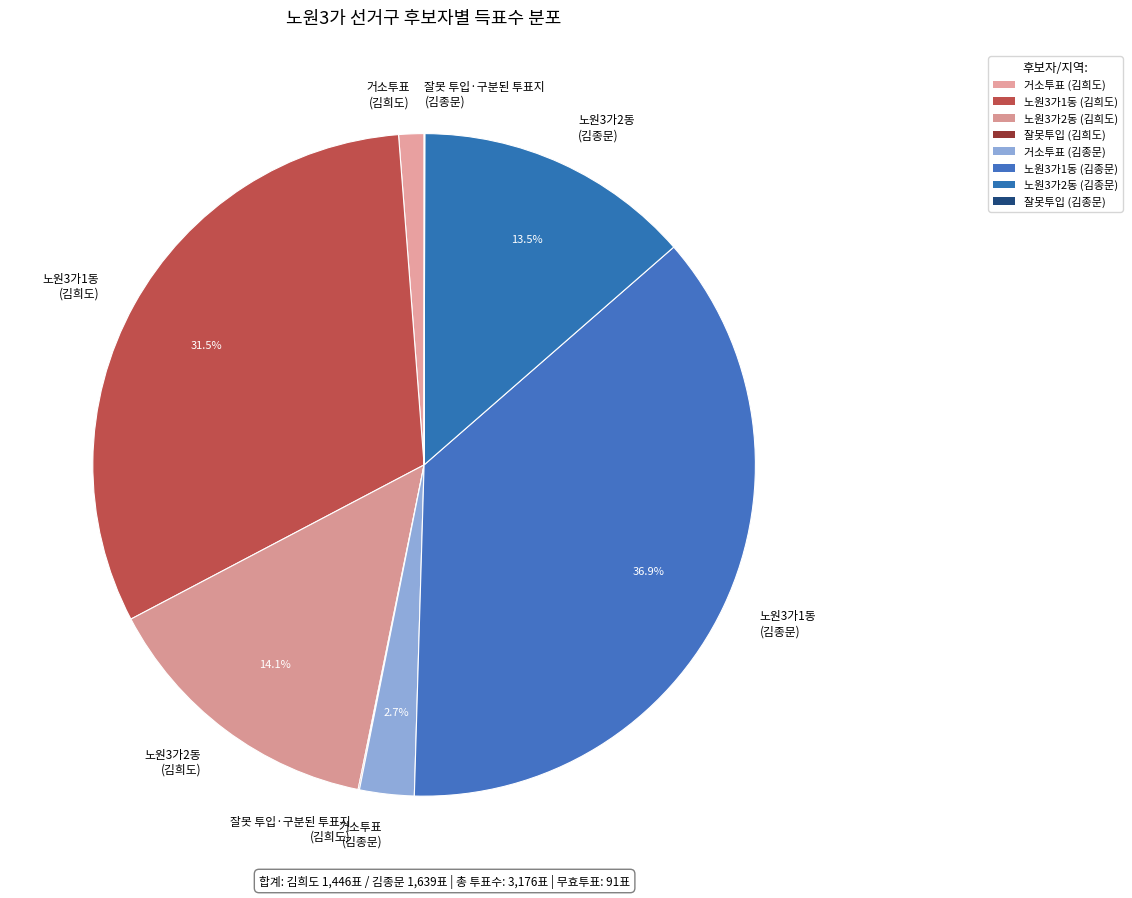

To the nearest percent, what is the difference between the largest and smallest slice percentages?

37%